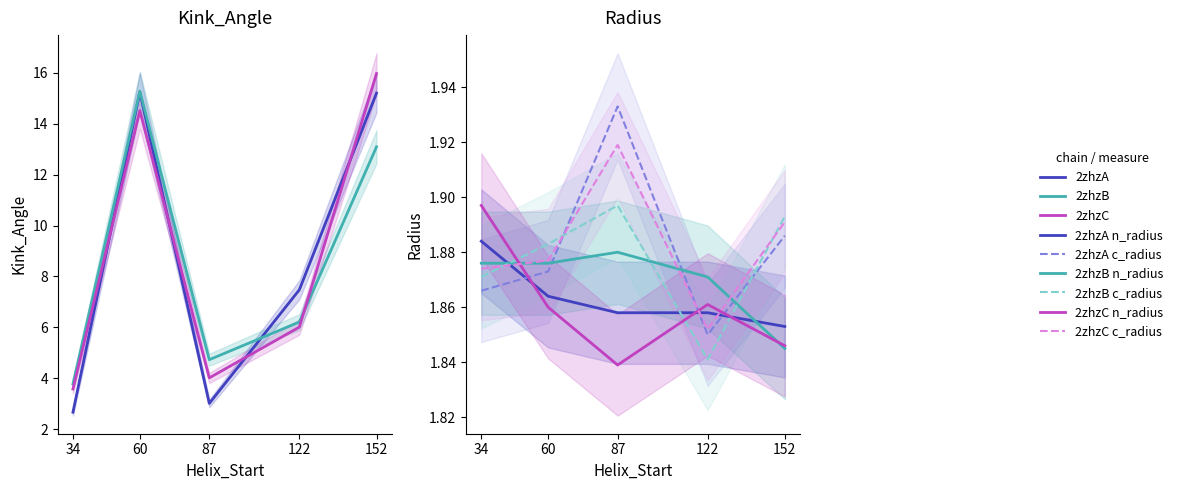

Rank the categories by 2zhzC value from highest to lowest.

152, 60, 122, 87, 34